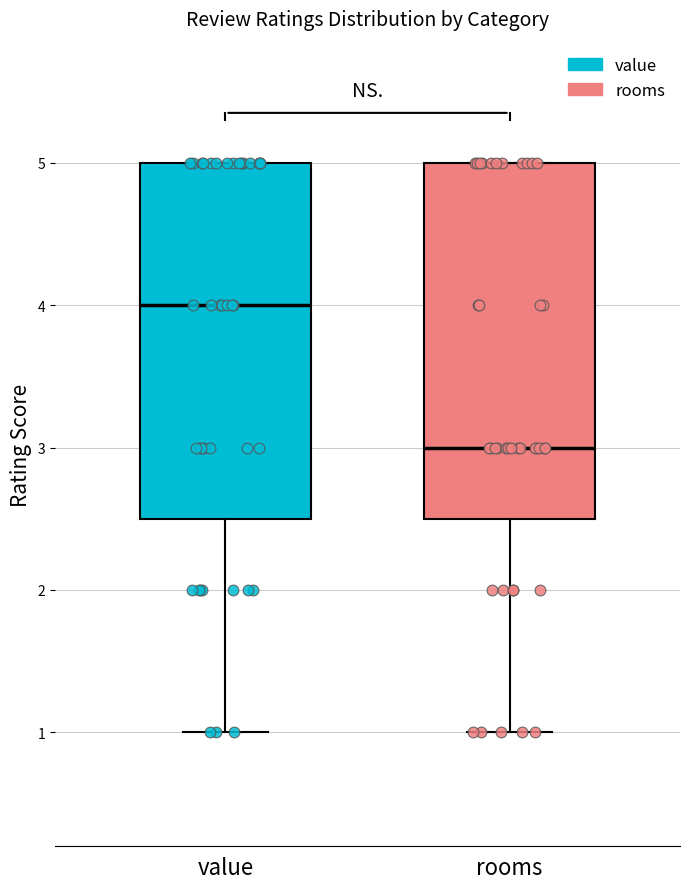

Reading left to right, read every box against the y-axis: the position of its median line, the range the box covers, and the ends of its whiskers. The values are not printed on the chart, so give them approximately, as read against the axis.

value: median 4.0, box 2.5 to 5.0, whiskers 1.0 to 5.0
rooms: median 3.0, box 2.5 to 5.0, whiskers 1.0 to 5.0